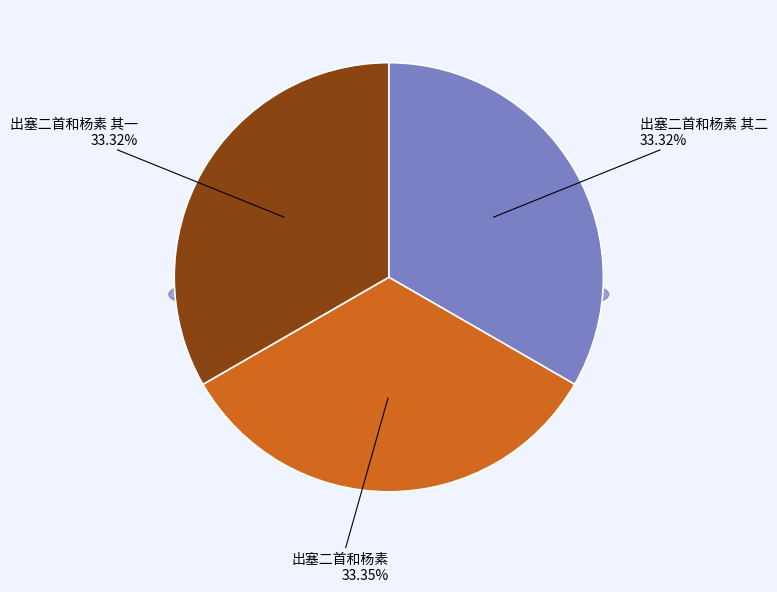

What percentage is NOT represented by 出塞二首和杨素 其一?

66.7%